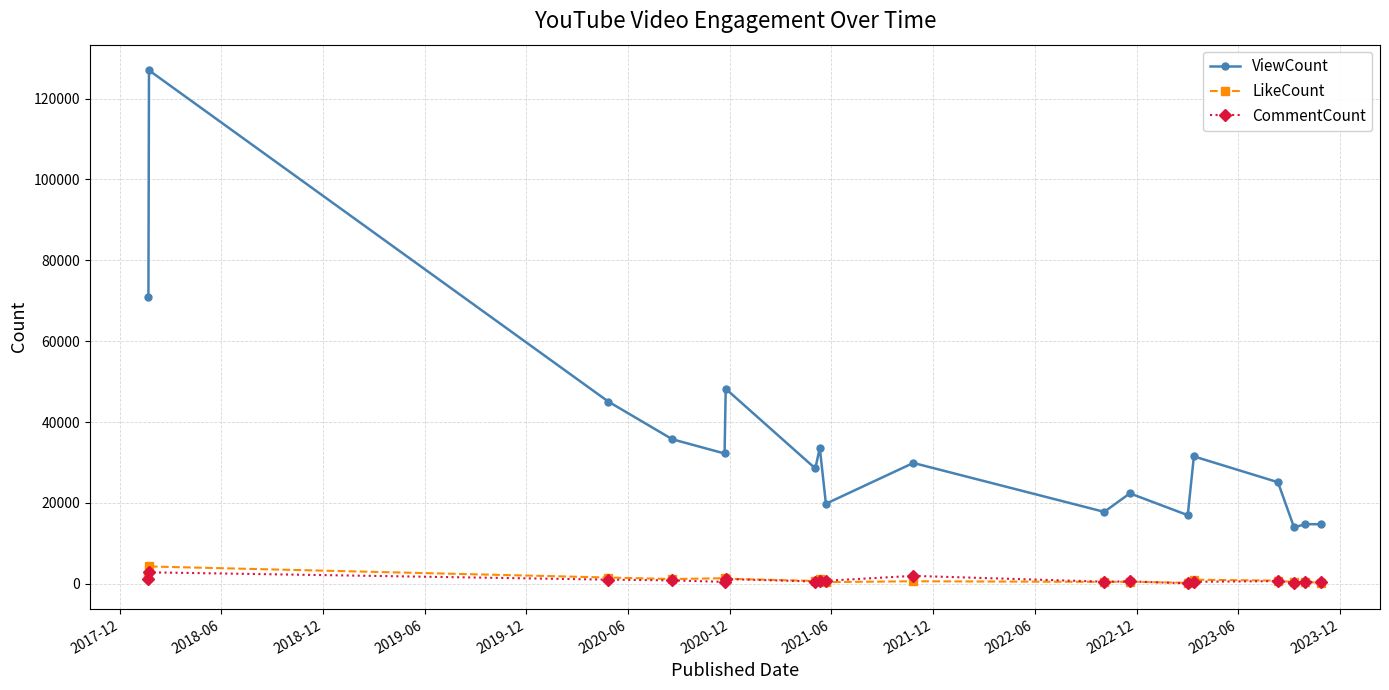

Does the chart display data point markers on the line(s)?

Yes